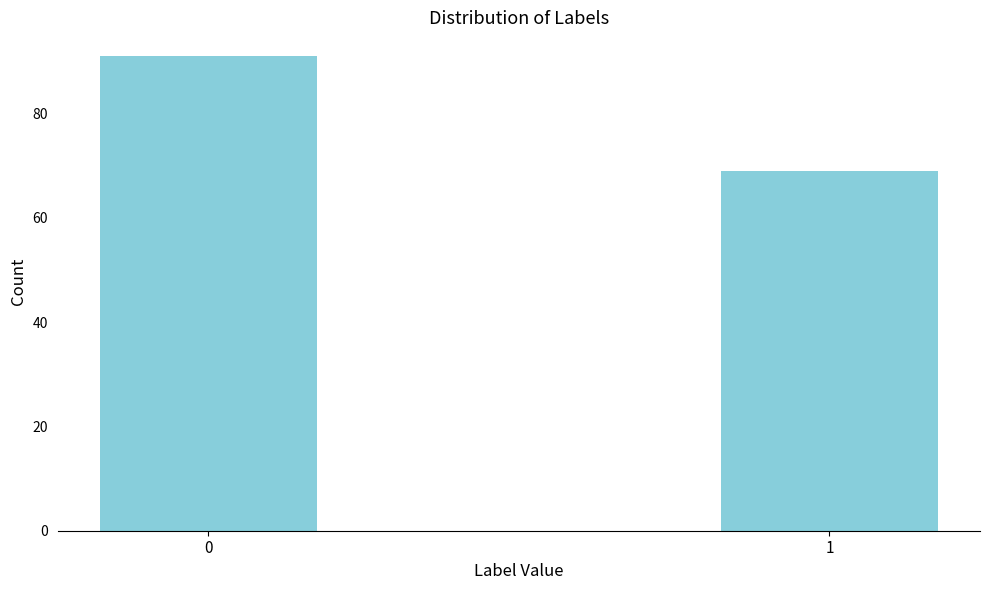

Reading left to right, transcribe all the data shown in this chart.

0=91	1=69